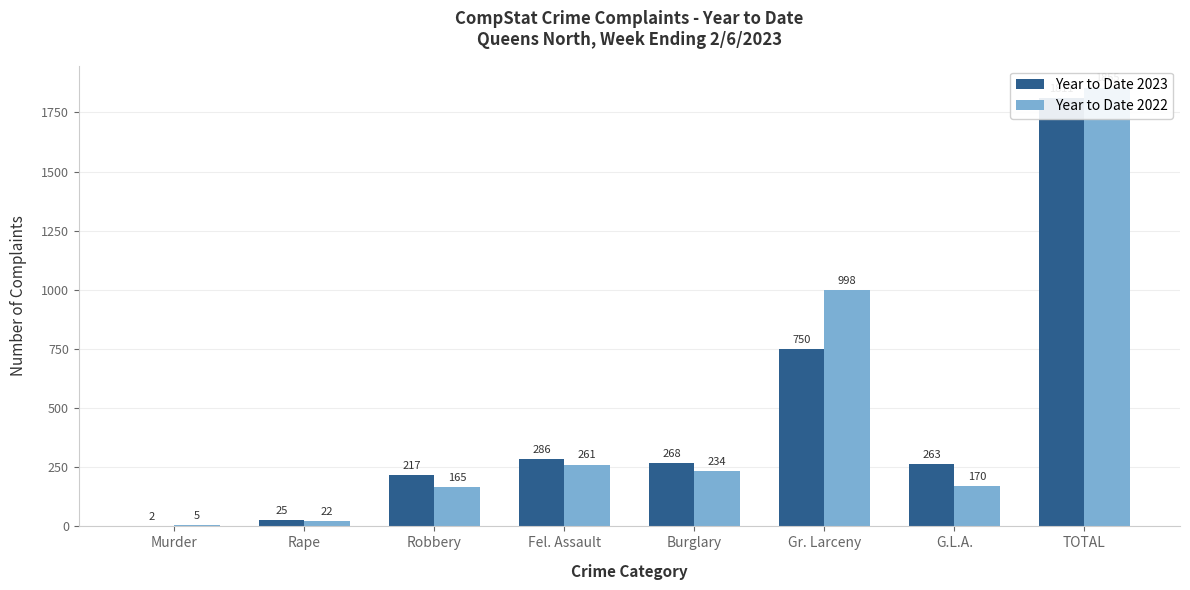

Where does the Year to Date 2023 series first go above 268?

Fel. Assault